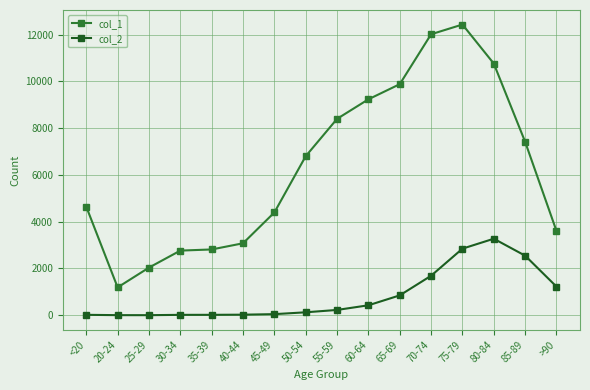

The value of col_1 at 25-29 is 1150. True or false?

False